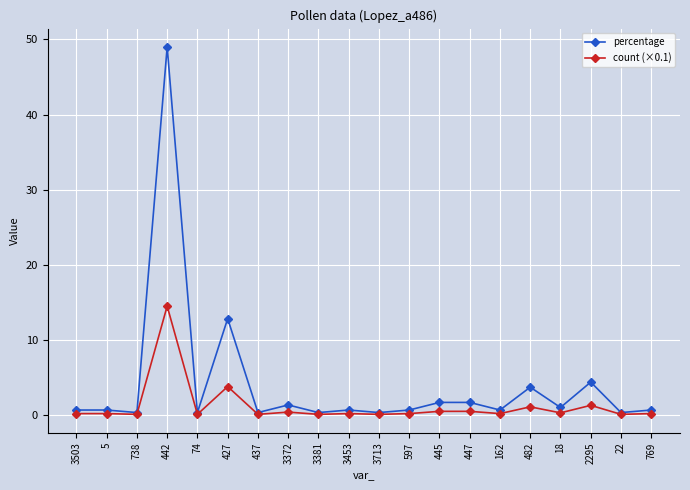

Rank the series by their average value, from lowest to highest.

count (×0.1), percentage